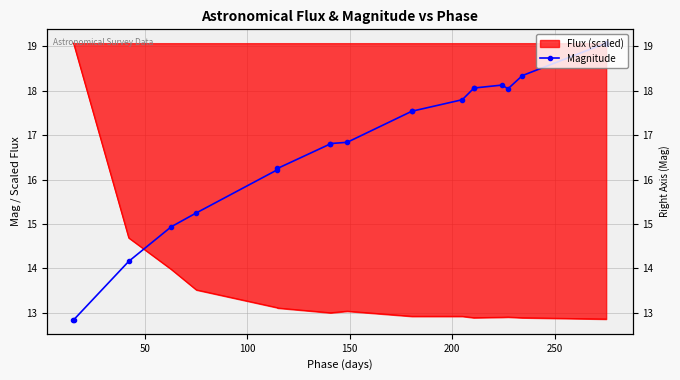

The value at 250 is 26.6. True or false?

False